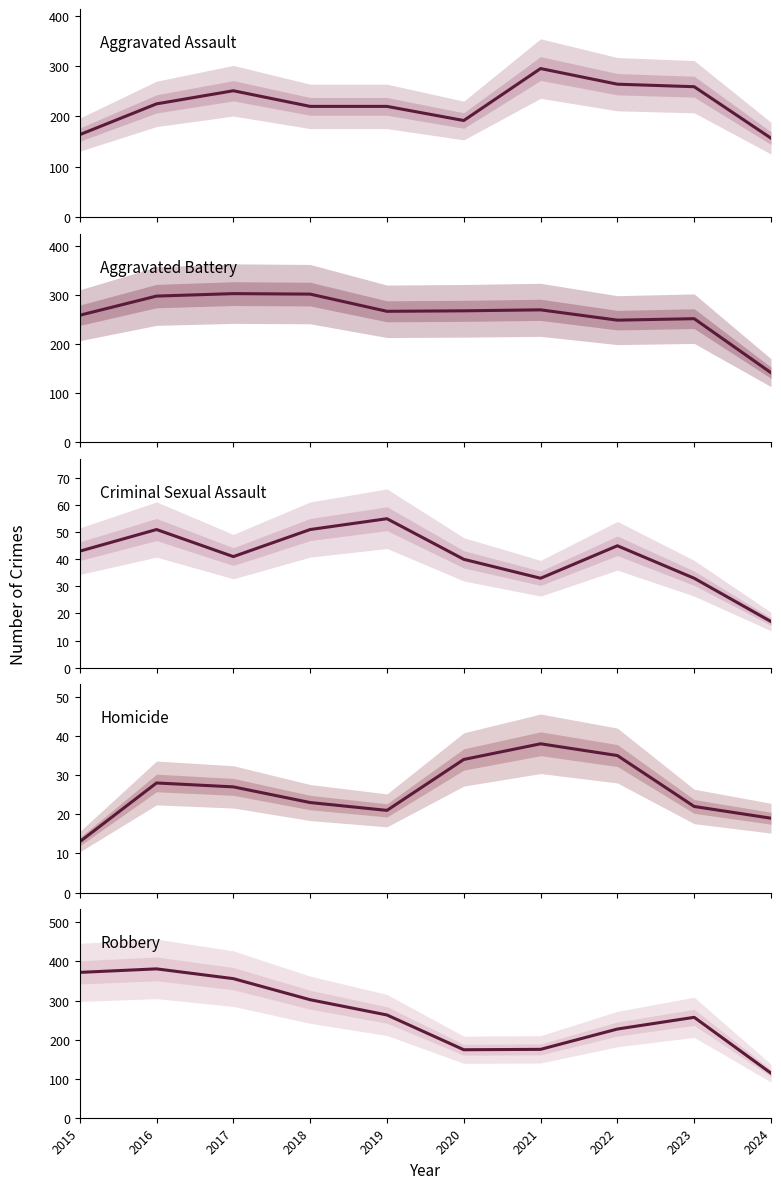

What is the spread (max minus min) of values at 2019?

246